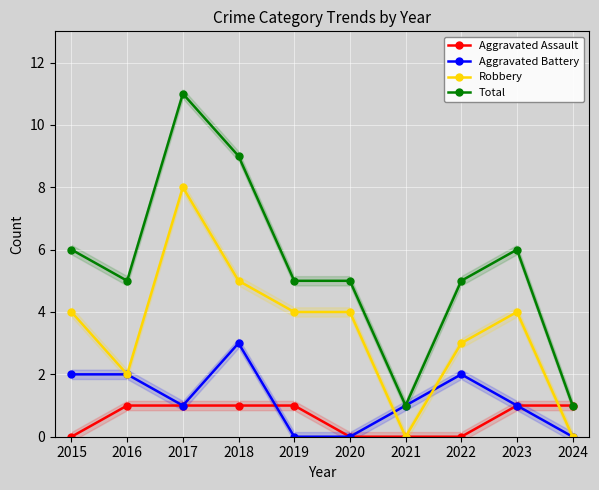

The Total series shows 1 at 2024. True or false?

True